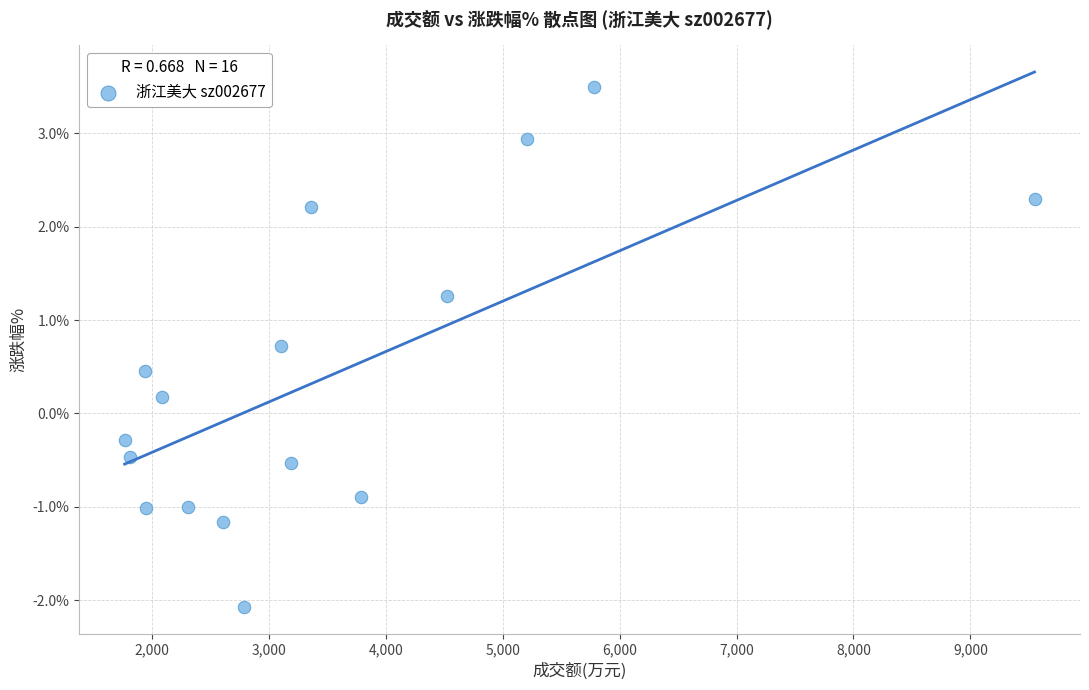

What is the range of X values (max minus min)?

7786.0